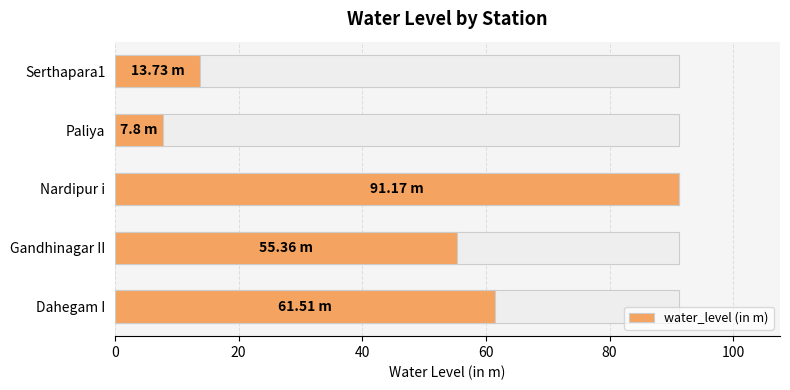

Reading right to left, transcribe all the data shown in this chart.

13.7	7.8	91.2	55.4	61.5